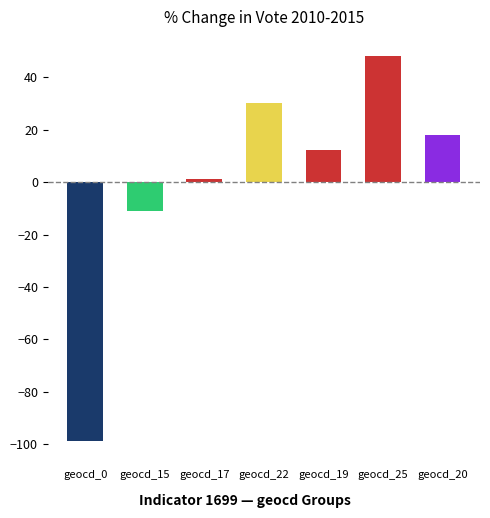

Which label corresponds to the largest value in the chart?

geocd_25